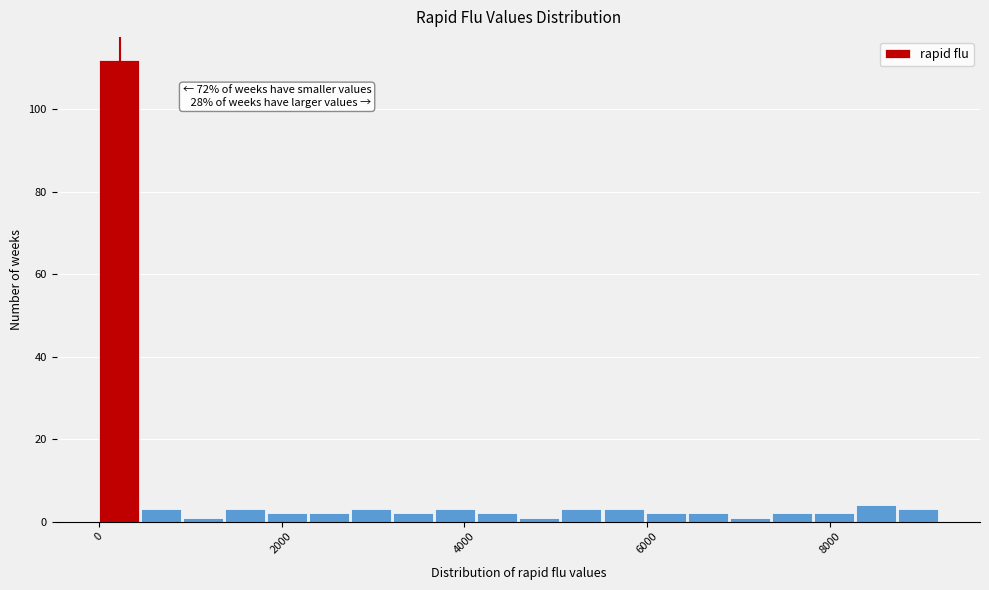

Around what value on the x-axis is the tallest bar? Give the approximate position of its centre, as read against the axis.

200